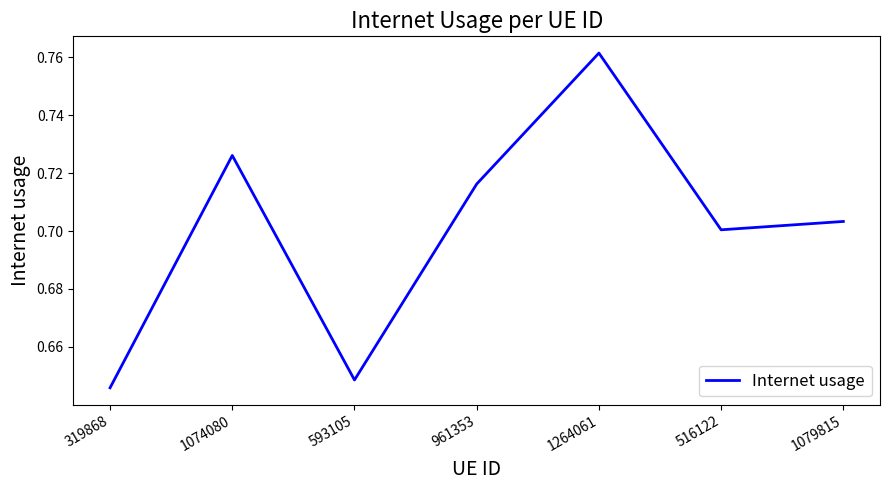

The chart shows a value of 1.1 at 319868. True or false?

False